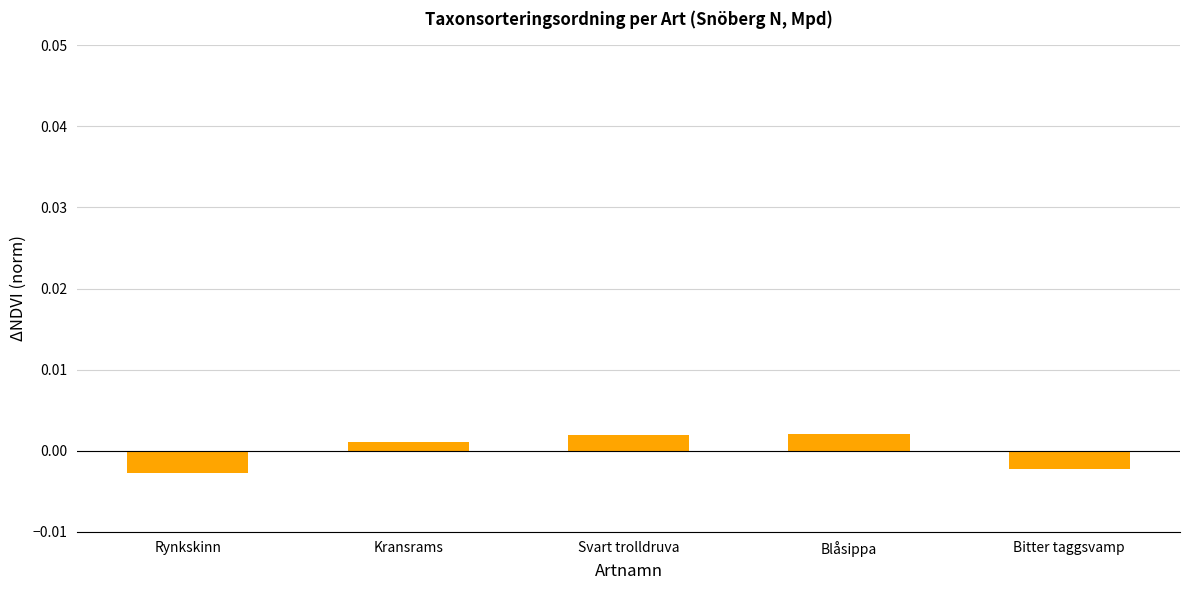

Between Blåsippa and Rynkskinn, which is larger?

Blåsippa